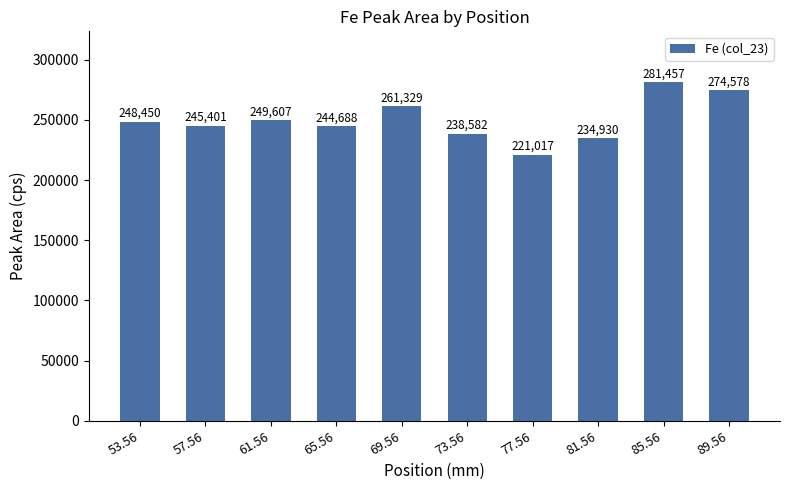

What is the sum of the values at 57.56 and 89.56?

519979